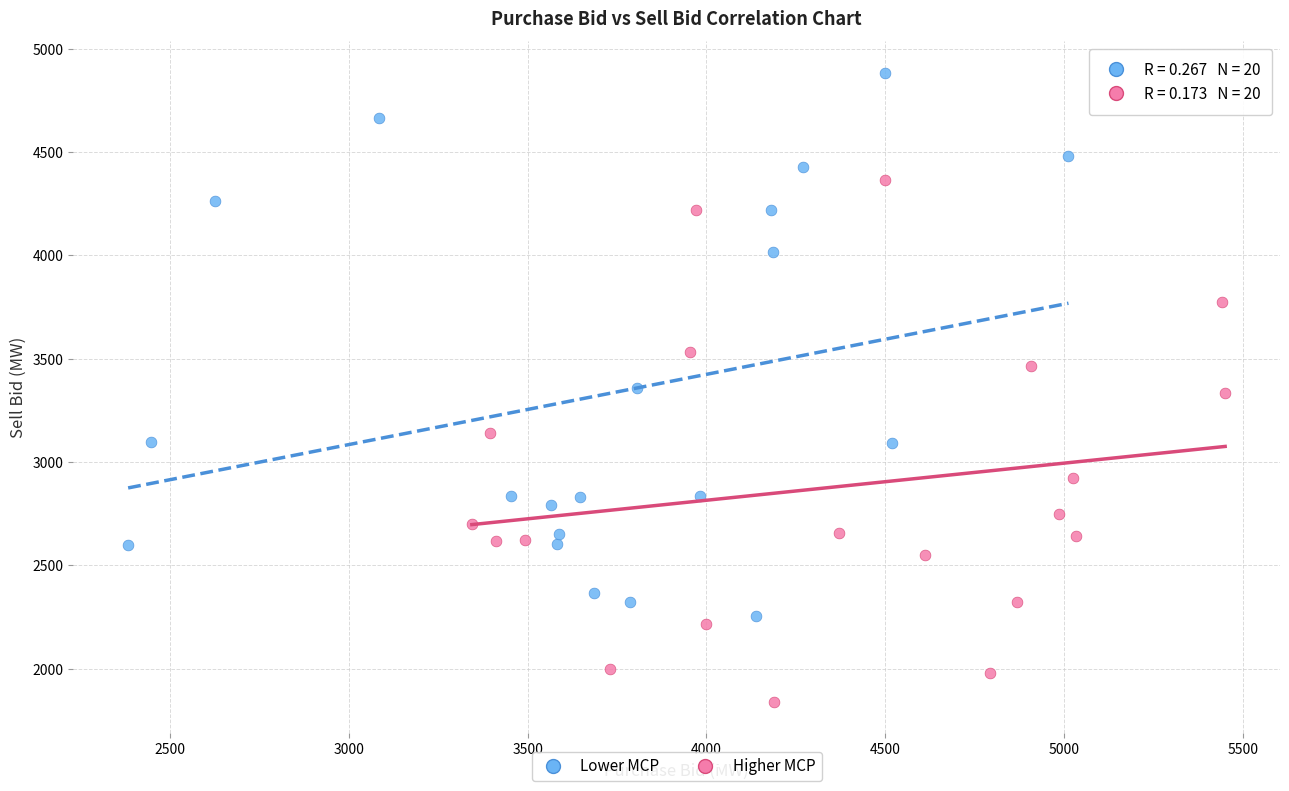

Which series contains the lowest Y value?

Higher MCP